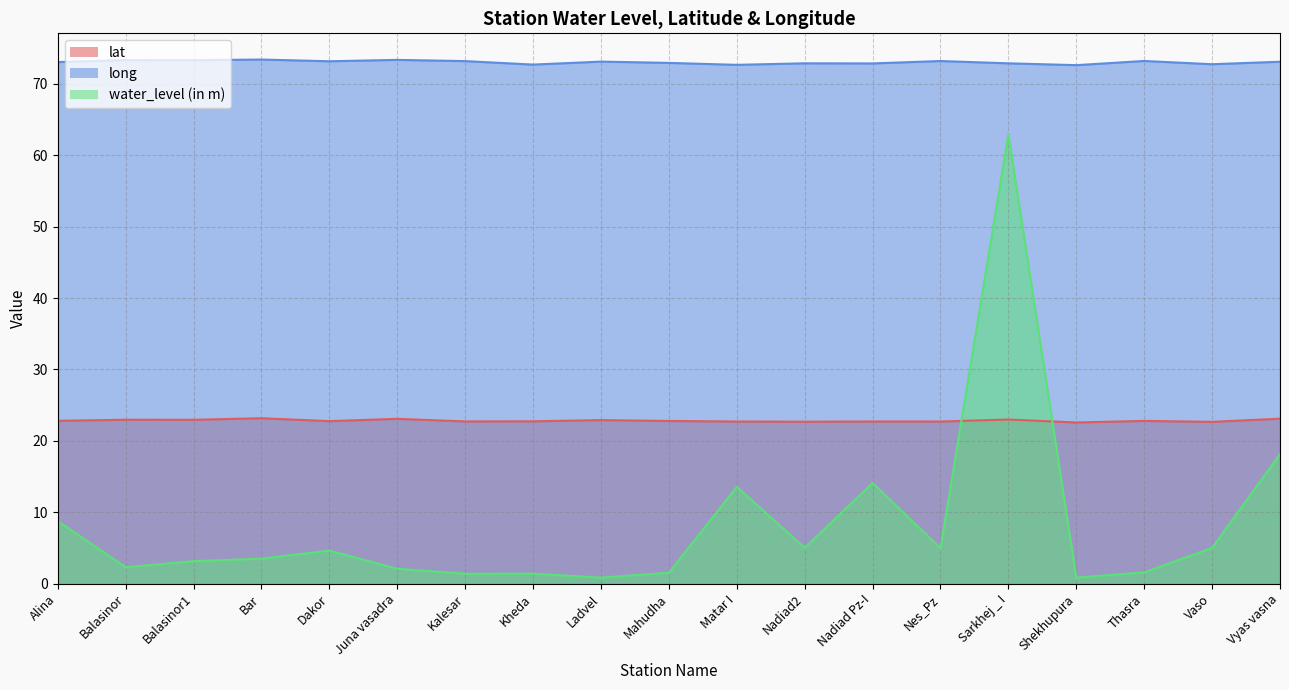

How many lines are shown in the chart?

3